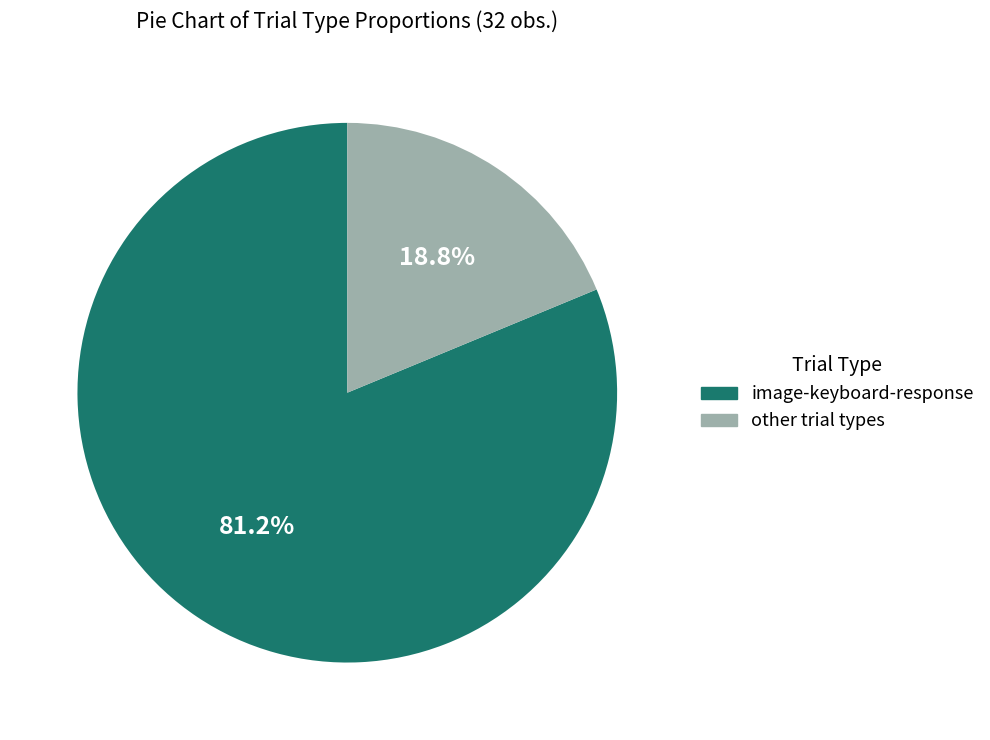

Does any single category account for the majority?

Yes